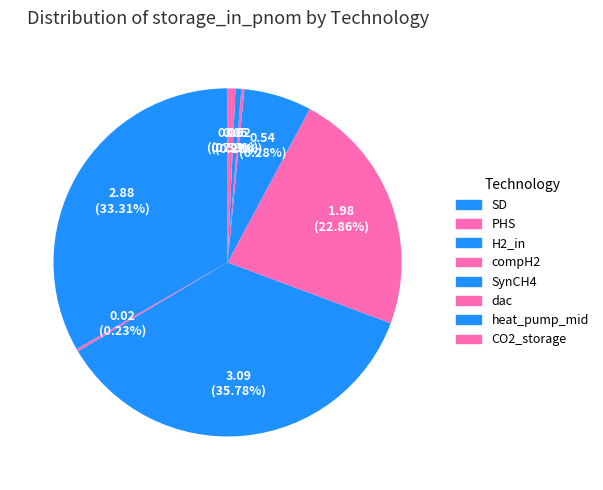

What portion of the pie excludes SD?

66.7%